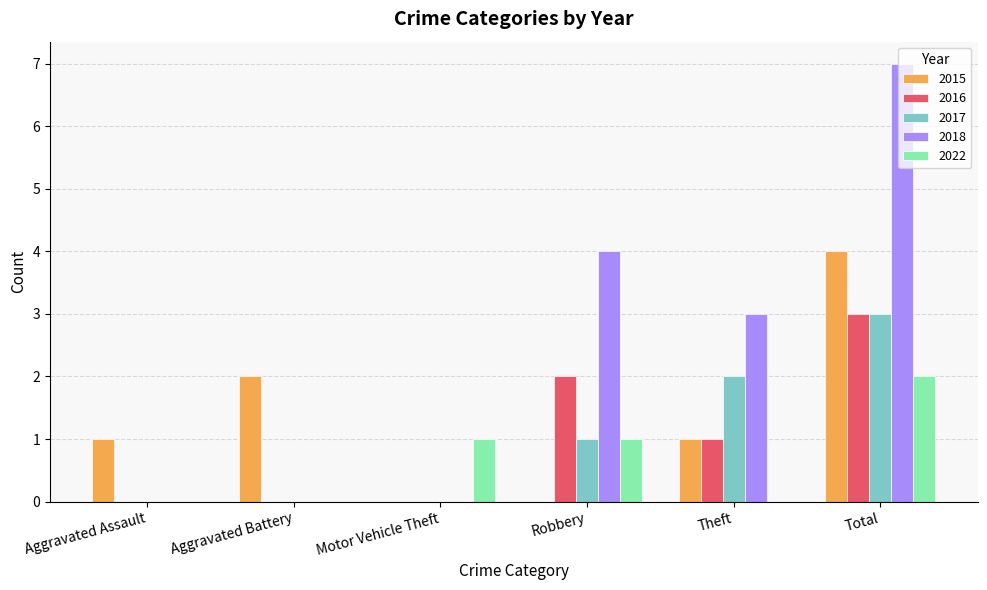

Which series has the largest total across all categories?

2018